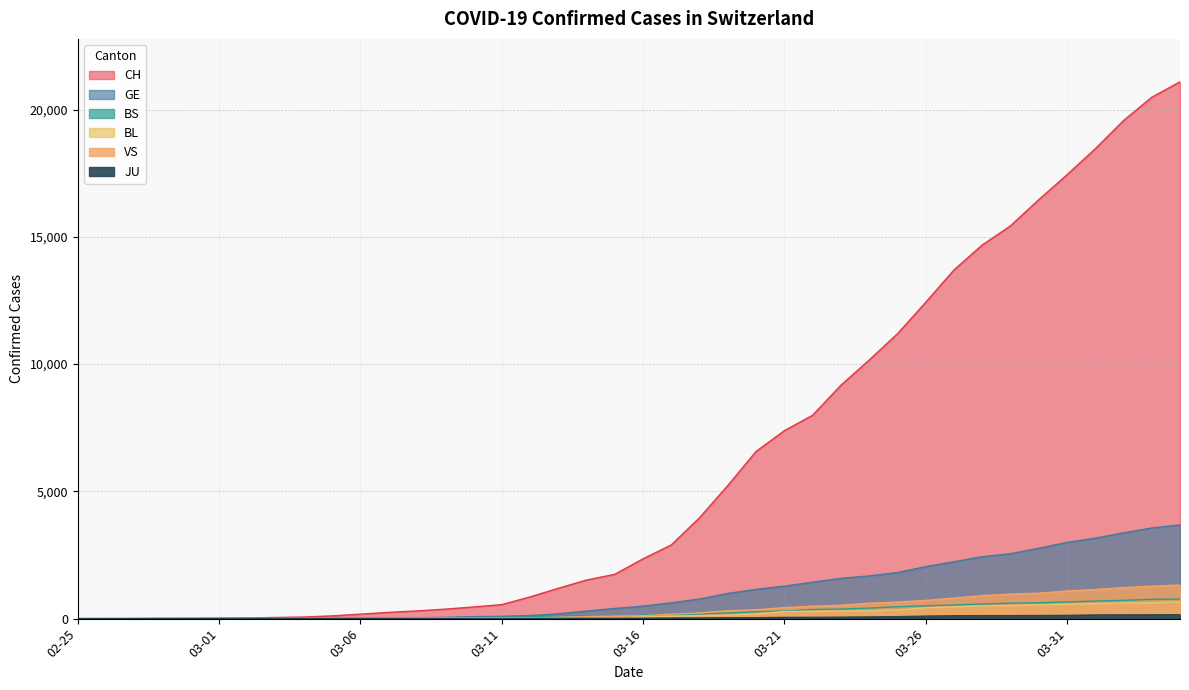

What is the label of the 22nd point from the right?

2020-03-14